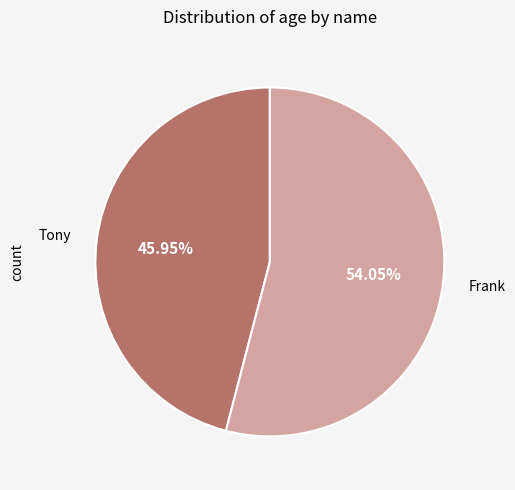

To the nearest percent, what portion does Tony represent?

46%